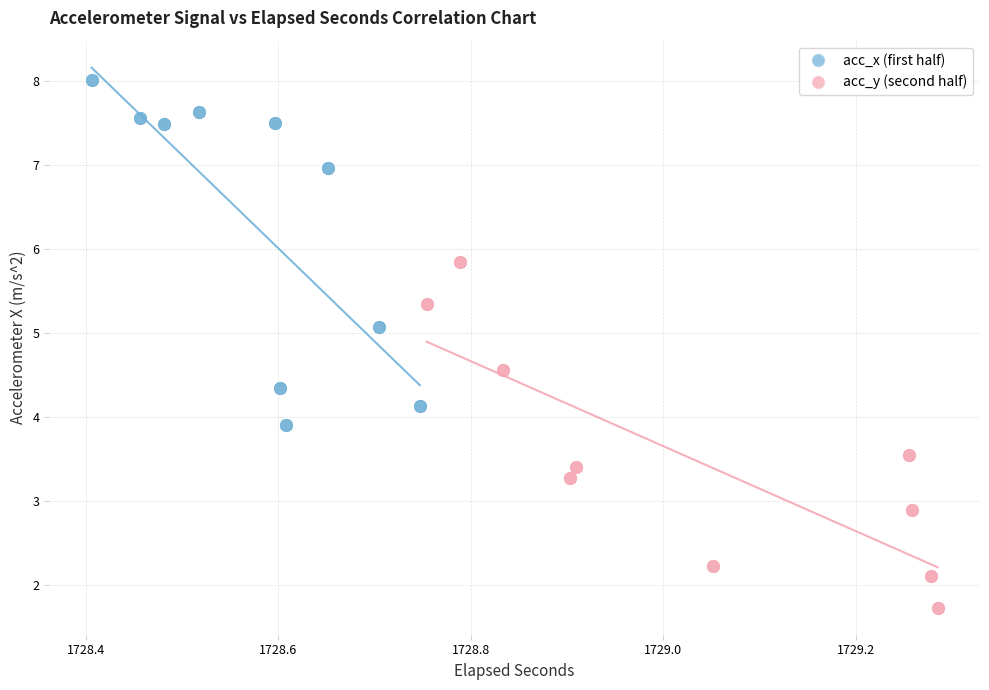

Which series reaches the maximum Y coordinate?

acc_x (first half)